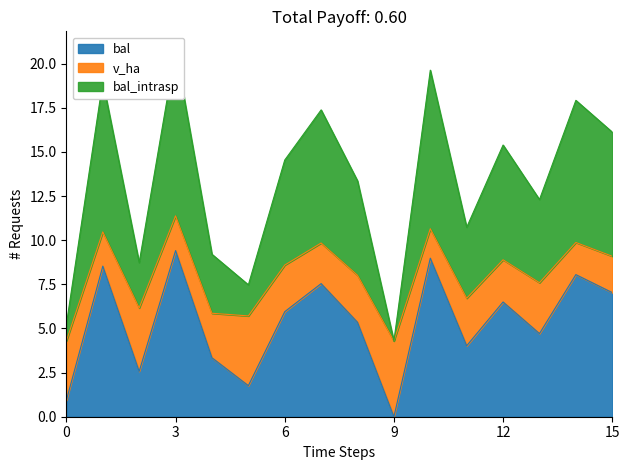

The value of bal at 91342021 is 3.0. True or false?

False